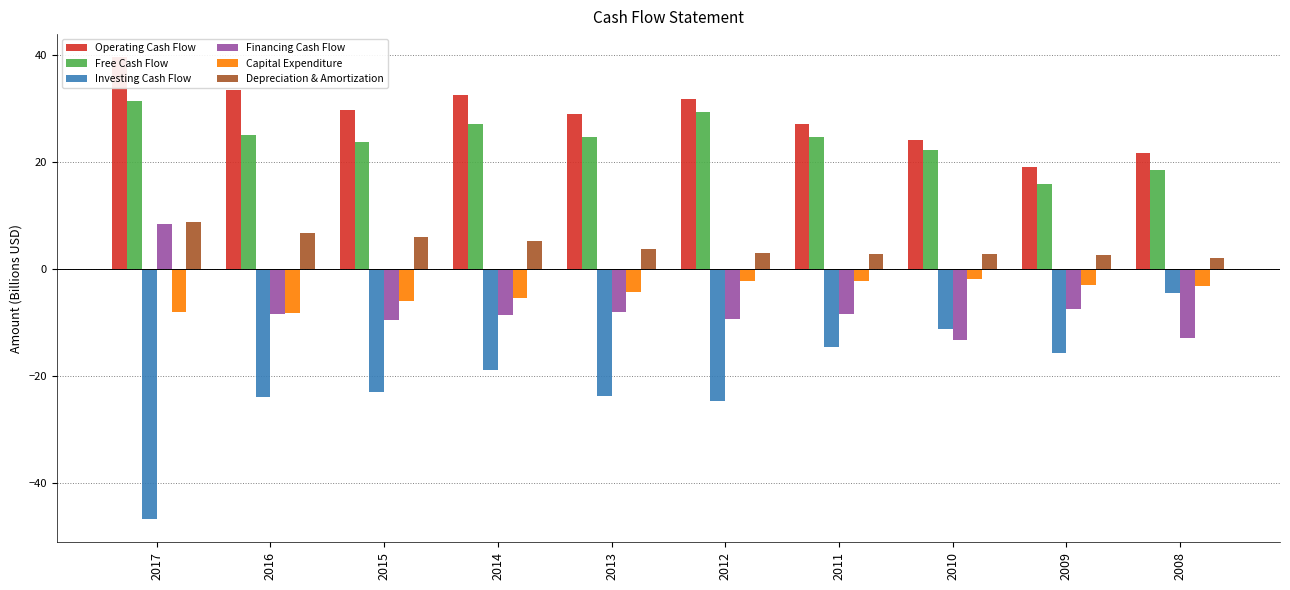

Which category has the highest value in the Depreciation & Amortization series?

2017